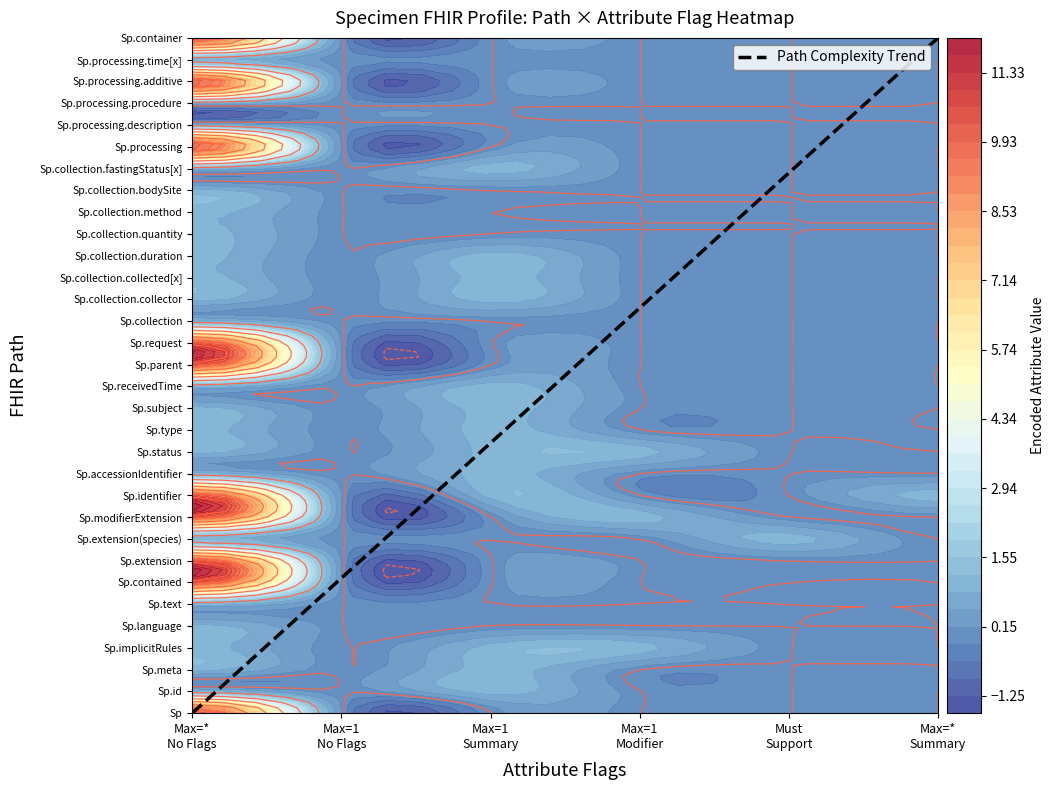

How many values are below 16?

16